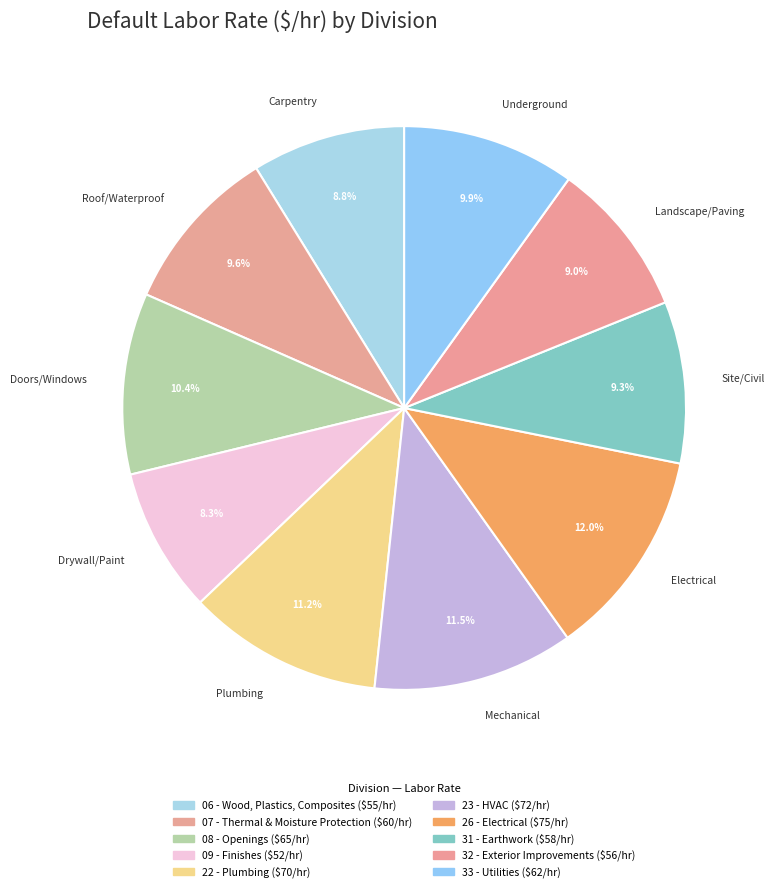

Is it true that 31 - Earthwork is 9% of the pie?

True